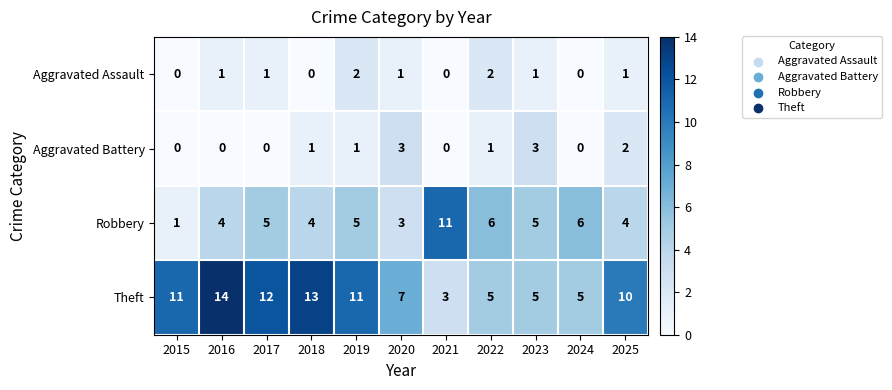

At 2016, list the series in order from largest to smallest.

Theft, Robbery, Aggravated Assault, Aggravated Battery